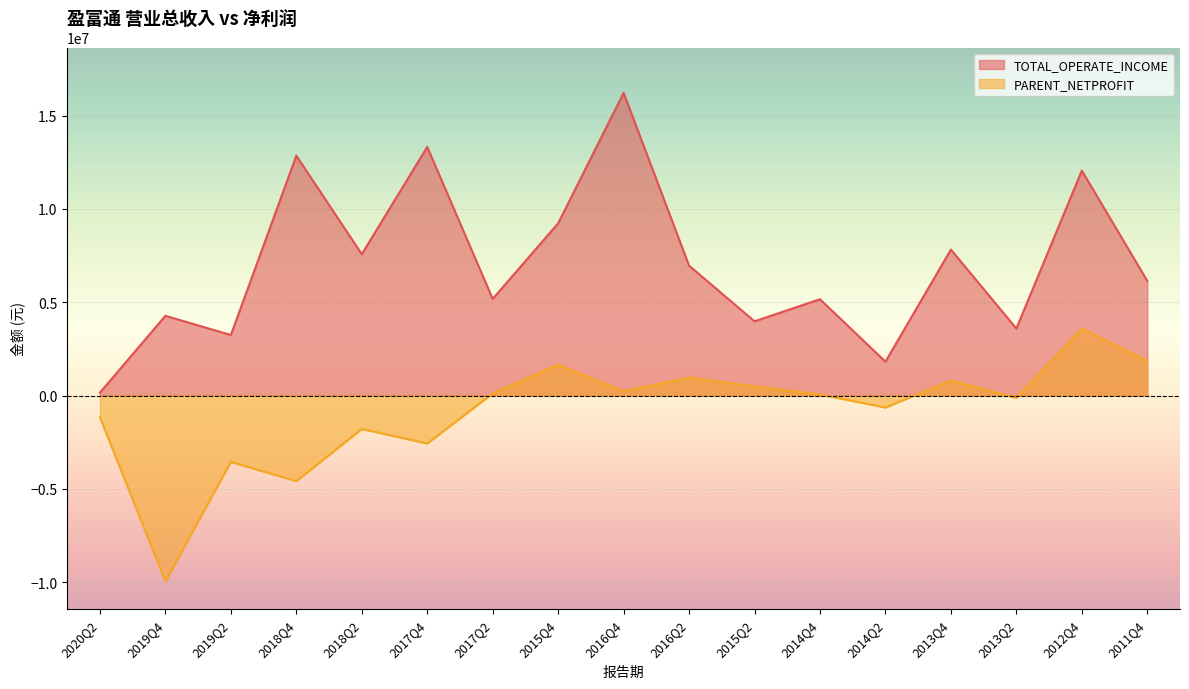

Rank the series at 2020Q2 from lowest to highest value.

PARENT_NETPROFIT, TOTAL_OPERATE_INCOME